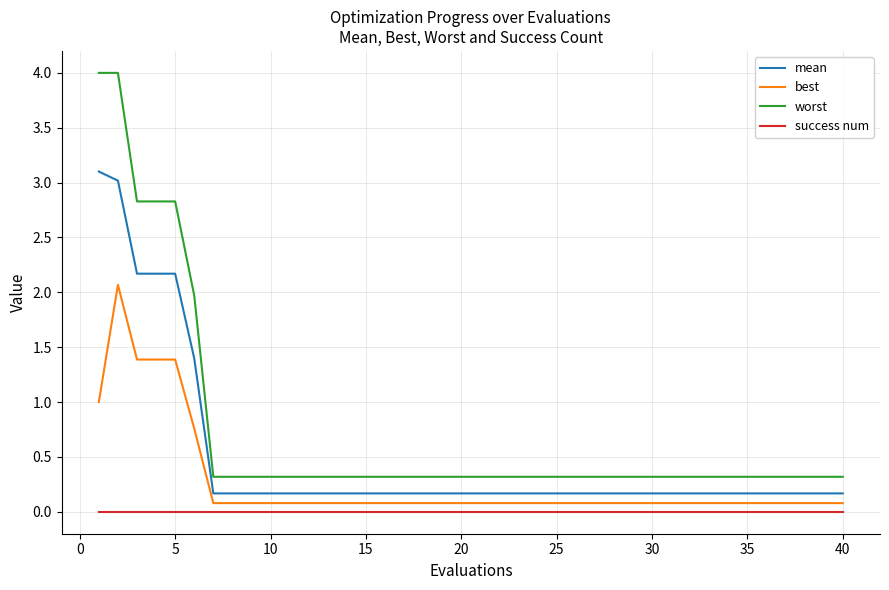

Reading right to left, transcribe all the data shown in this chart.

mean: 0.2	0.2	0.2	0.2	0.2	0.2	0.2	0.2	0.2	0.2	0.2	0.2	0.2	0.2	0.2	0.2	0.2	0.2	0.2	0.2	0.2	0.2	0.2	0.2	0.2	0.2	0.2	0.2	0.2	0.2	0.2	0.2	0.2	0.2	1.4	2.2	2.2	2.2	3.0	3.1
best: 0.1	0.1	0.1	0.1	0.1	0.1	0.1	0.1	0.1	0.1	0.1	0.1	0.1	0.1	0.1	0.1	0.1	0.1	0.1	0.1	0.1	0.1	0.1	0.1	0.1	0.1	0.1	0.1	0.1	0.1	0.1	0.1	0.1	0.1	0.8	1.4	1.4	1.4	2.1	1.0
worst: 0.3	0.3	0.3	0.3	0.3	0.3	0.3	0.3	0.3	0.3	0.3	0.3	0.3	0.3	0.3	0.3	0.3	0.3	0.3	0.3	0.3	0.3	0.3	0.3	0.3	0.3	0.3	0.3	0.3	0.3	0.3	0.3	0.3	0.3	2.0	2.8	2.8	2.8	4.0	4.0
success num: 0.0	0.0	0.0	0.0	0.0	0.0	0.0	0.0	0.0	0.0	0.0	0.0	0.0	0.0	0.0	0.0	0.0	0.0	0.0	0.0	0.0	0.0	0.0	0.0	0.0	0.0	0.0	0.0	0.0	0.0	0.0	0.0	0.0	0.0	0.0	0.0	0.0	0.0	0.0	0.0